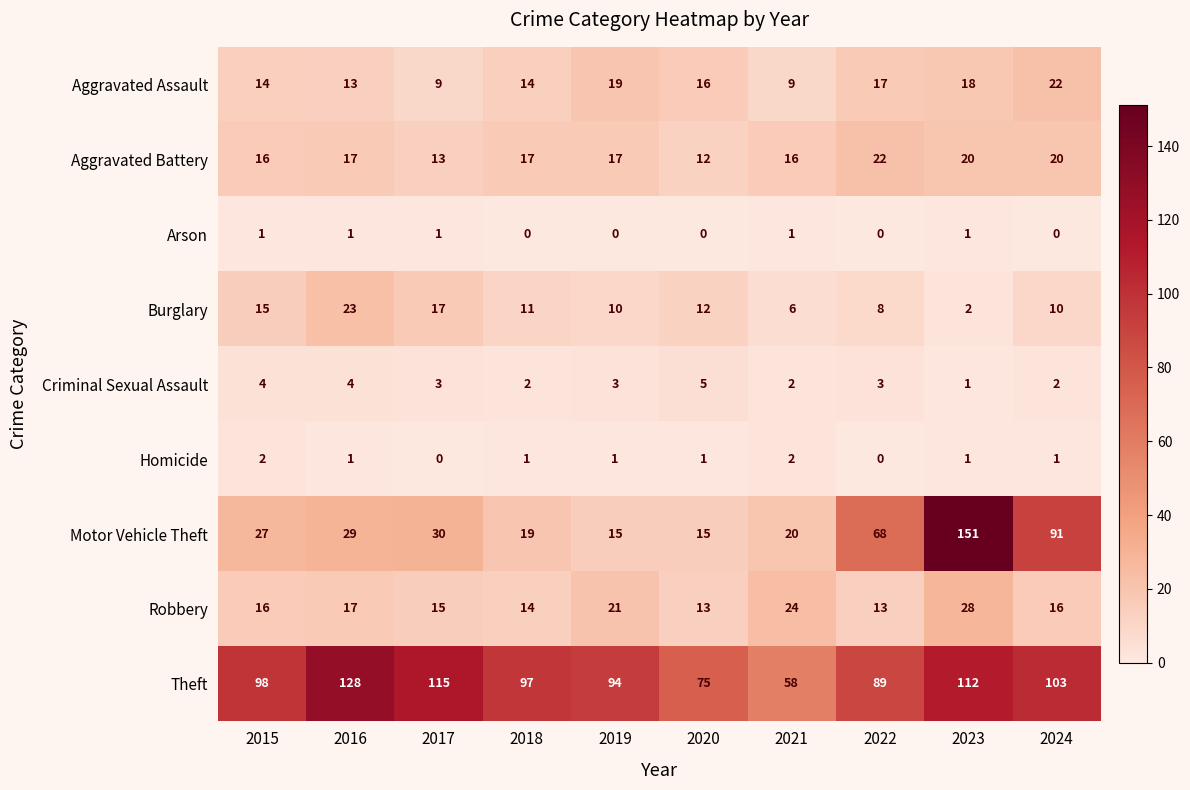

How many data points does each series have?

10